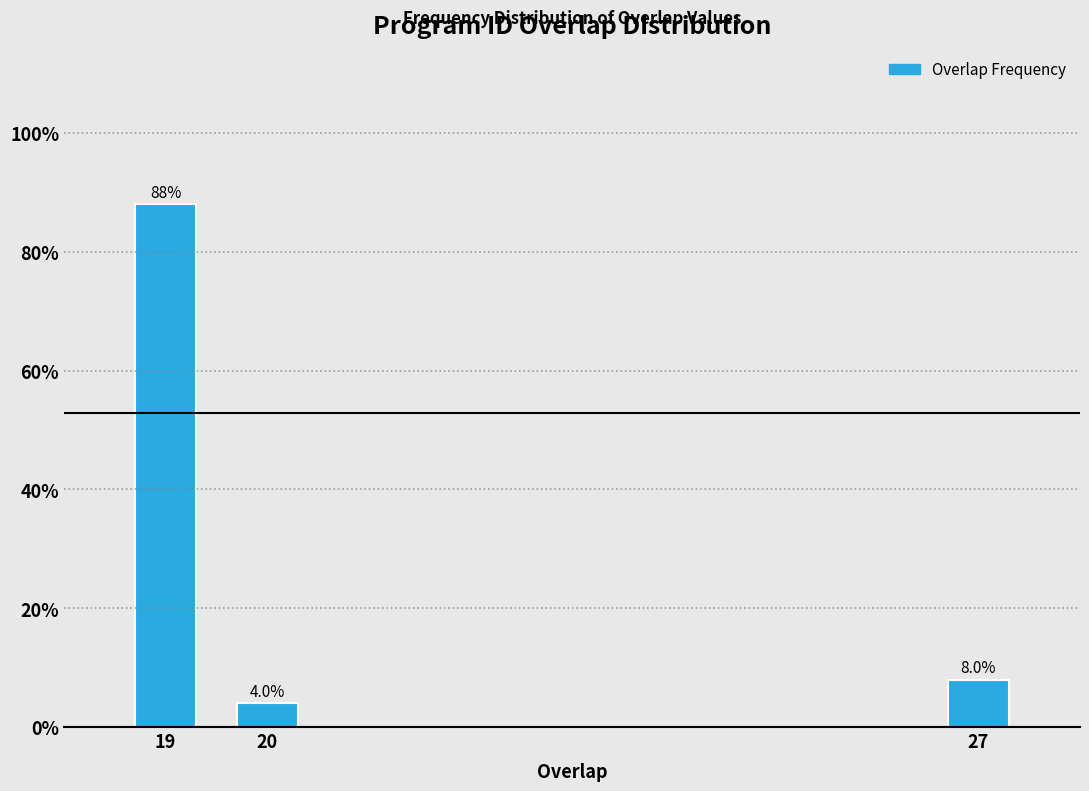

Reading left to right, extract all data points from this chart.

88	4	8